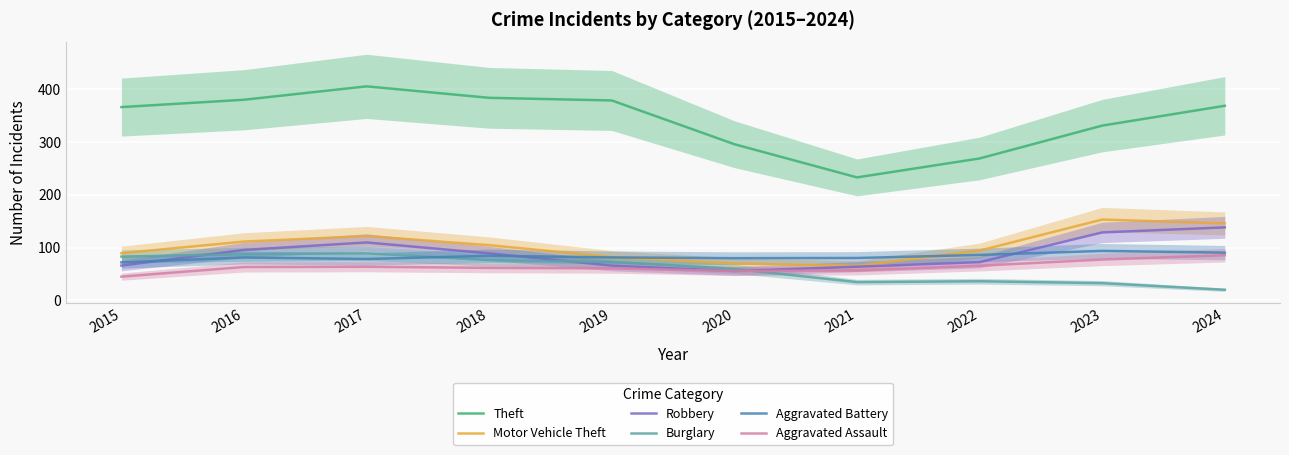

What is the smallest value displayed?

20.1